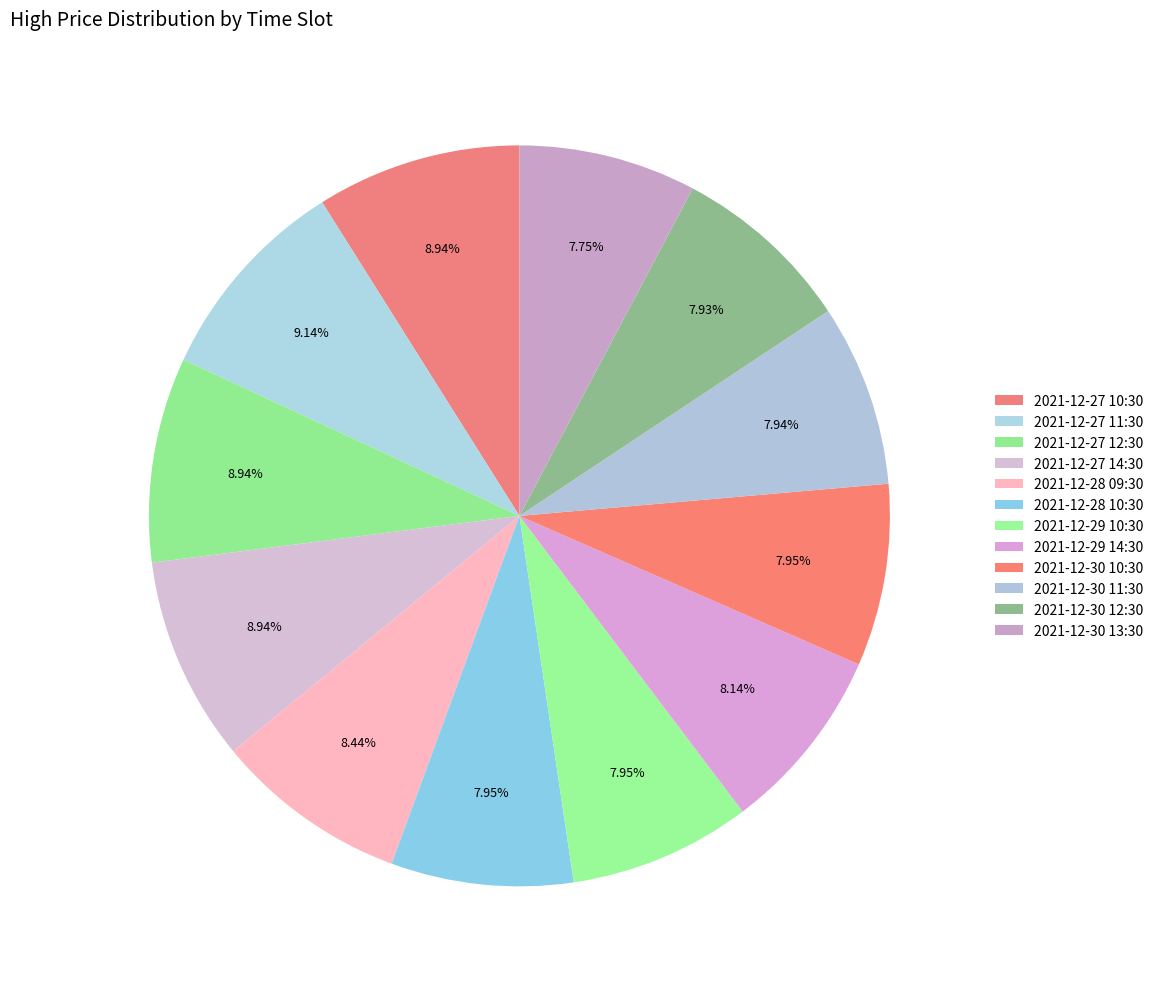

What is the total percentage of 2021-12-28 10:30 and 2021-12-27 14:30?

16.9%